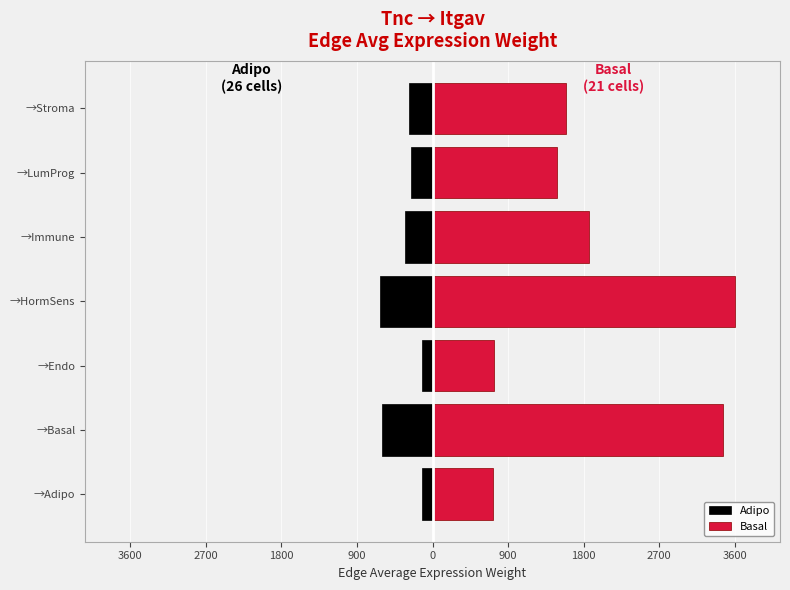

What is the value of the Basal bar at the 7th from the left?

737.8